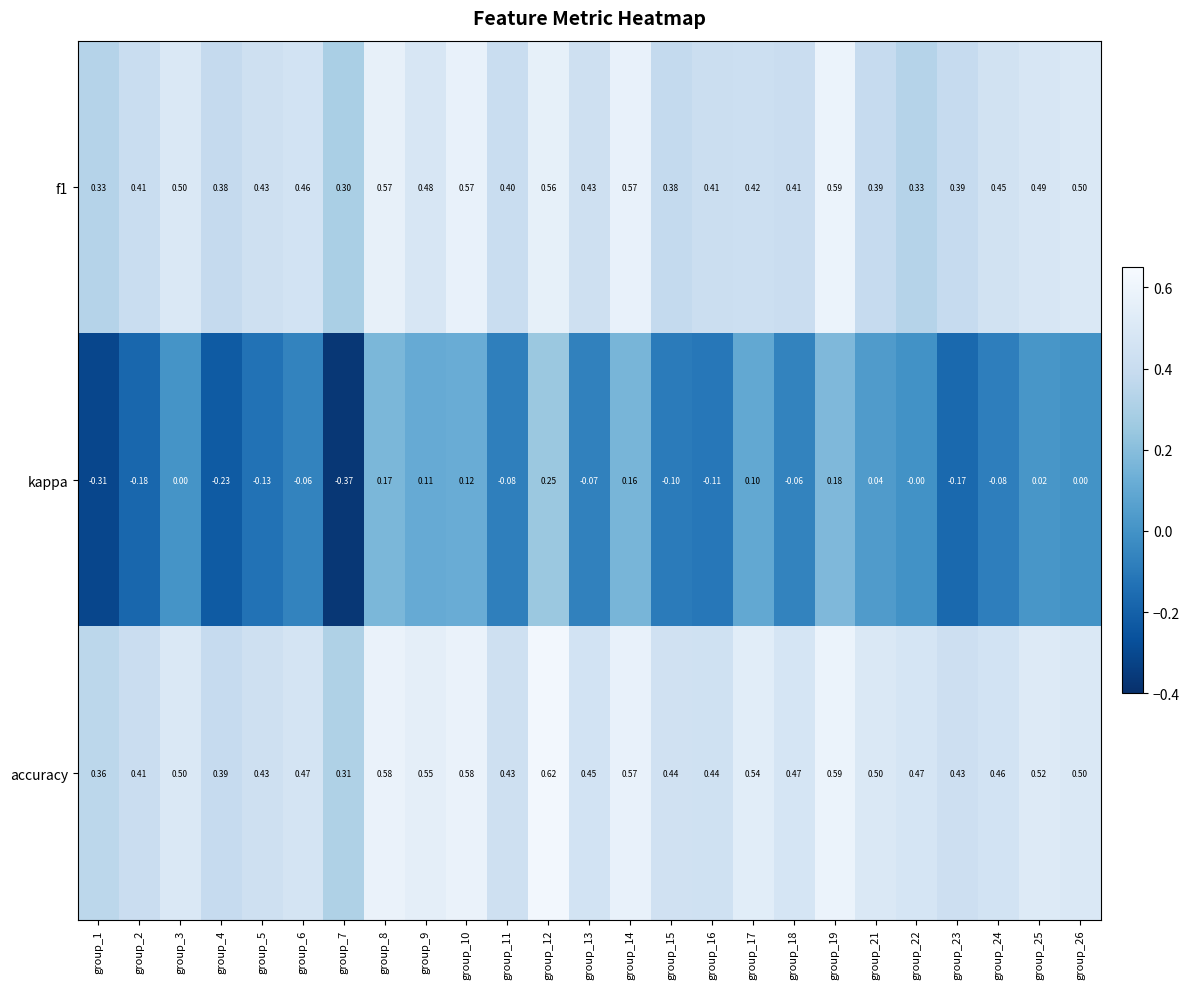

At how many categories does at least one series exceed 0?

25